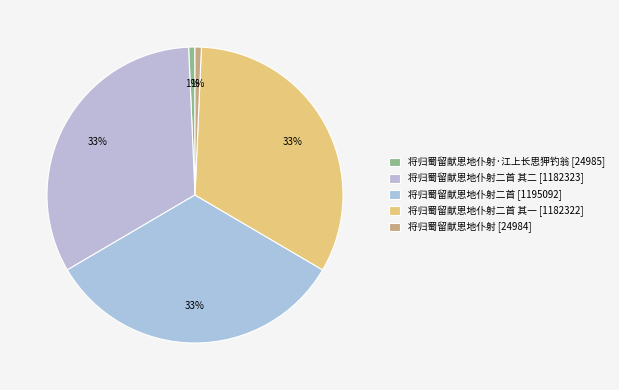

Count the number of slices in the pie.

5